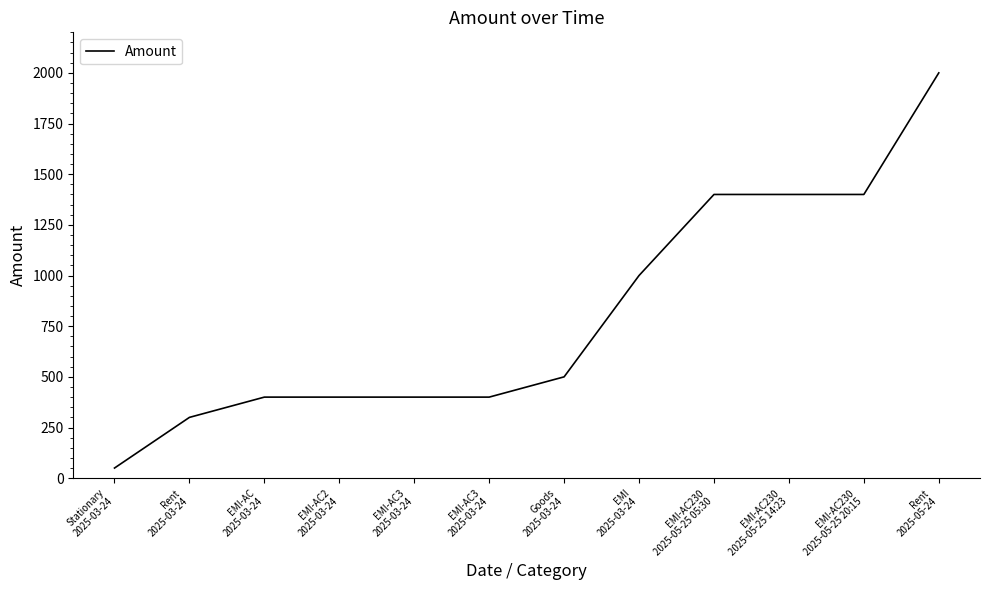

How many values are below 500?

6